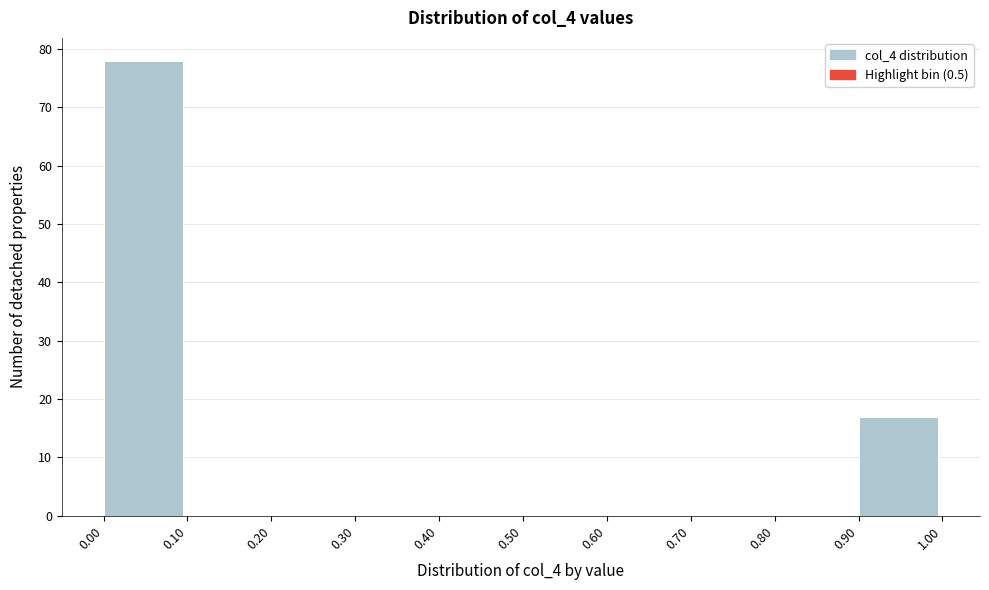

Which range on the x-axis has the tallest bar?

0.00 to 0.10